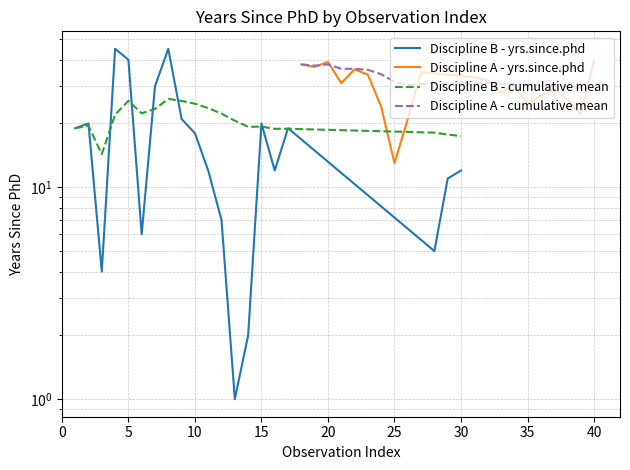

What are all the series names shown in the legend?

Discipline B - yrs.since.phd, Discipline A - yrs.since.phd, Discipline B - cumulative mean, Discipline A - cumulative mean